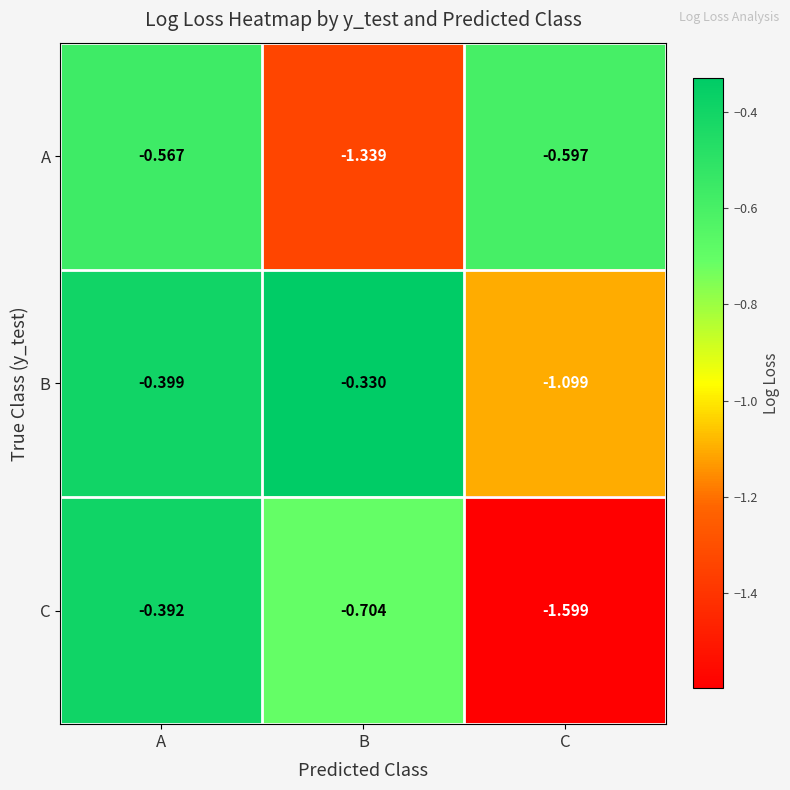

Which series has the widest spread of values?

C